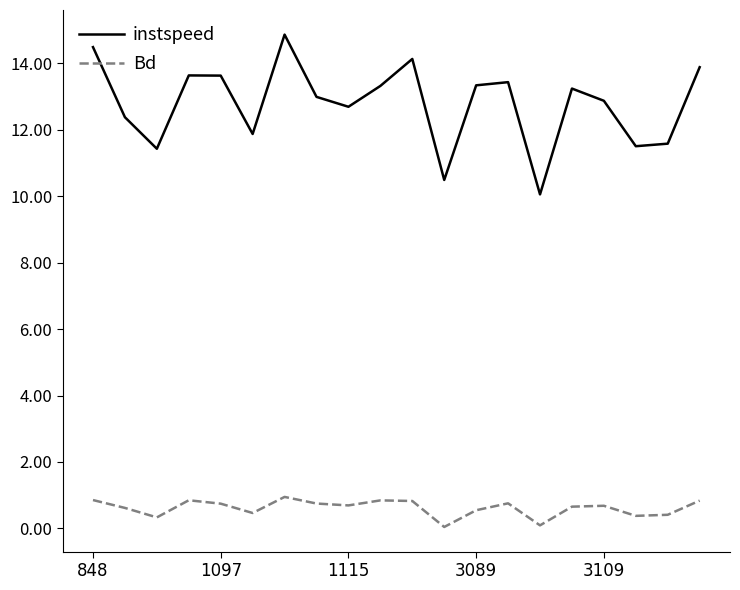

Rank the series by their maximum value, from lowest to highest.

Bd, instspeed